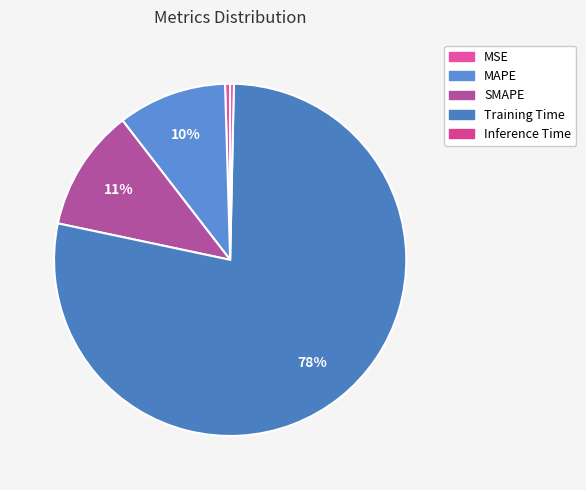

To the nearest percent, what is the combined percentage of MAPE and SMAPE?

21%